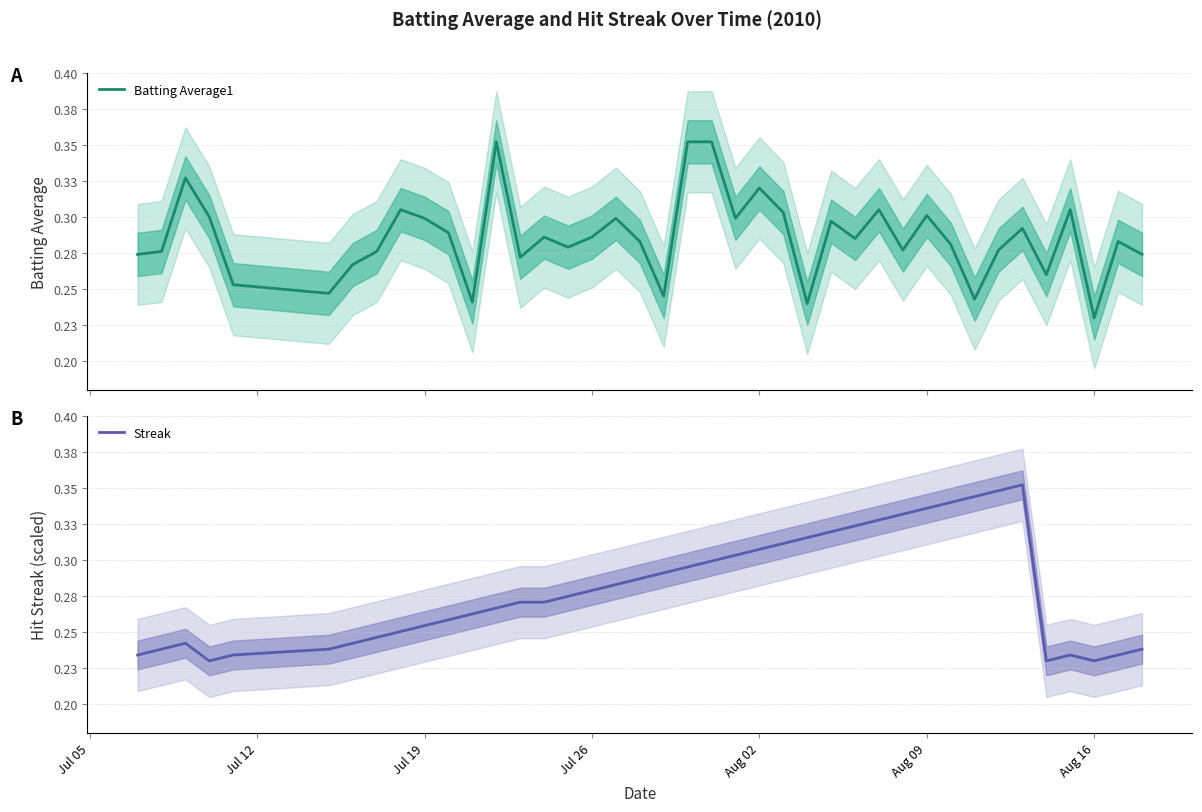

The value of Batting Average1 at 15 is 0.2. True or false?

False